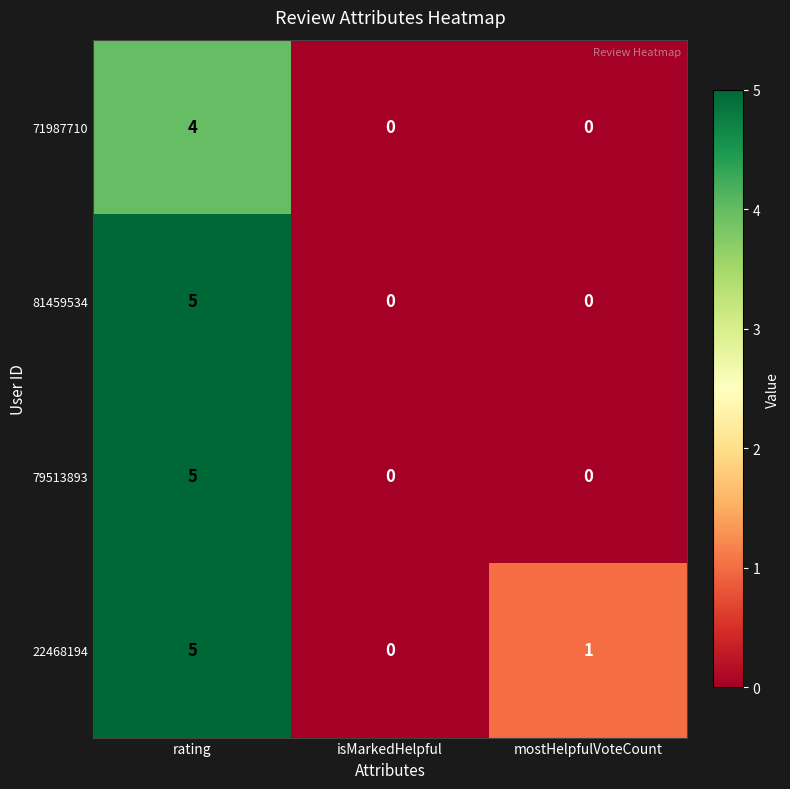

The value of 71987710 at rating is 4. True or false?

True